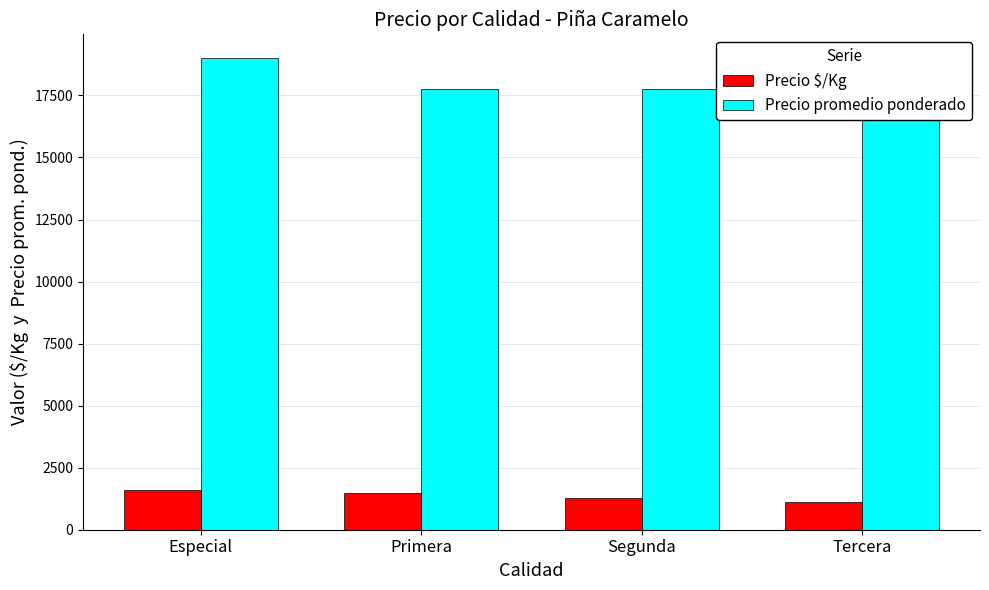

How many data points in Precio $/Kg are above 1479?

1